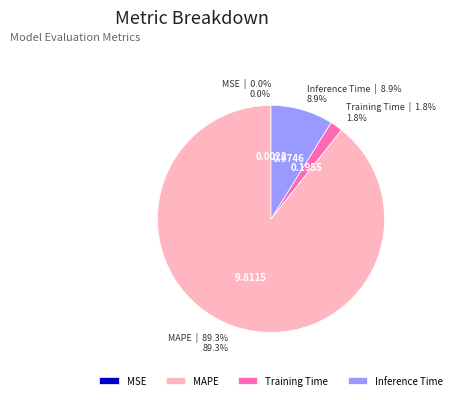

Is there any slice that represents more than half of the pie?

Yes